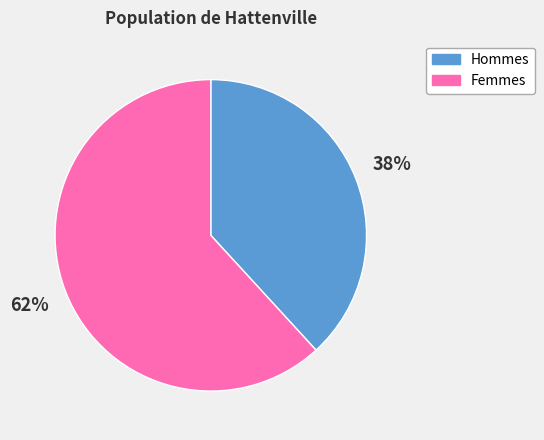

How many slices are in this pie chart?

2